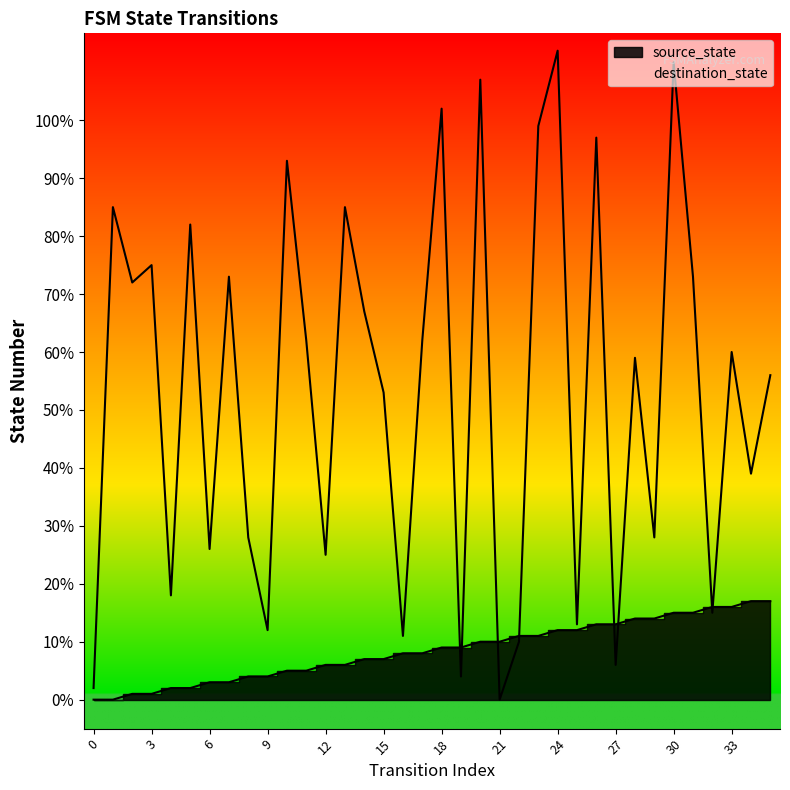

Is the value of destination_state at 15 greater than the value of source_state at 3?

Yes